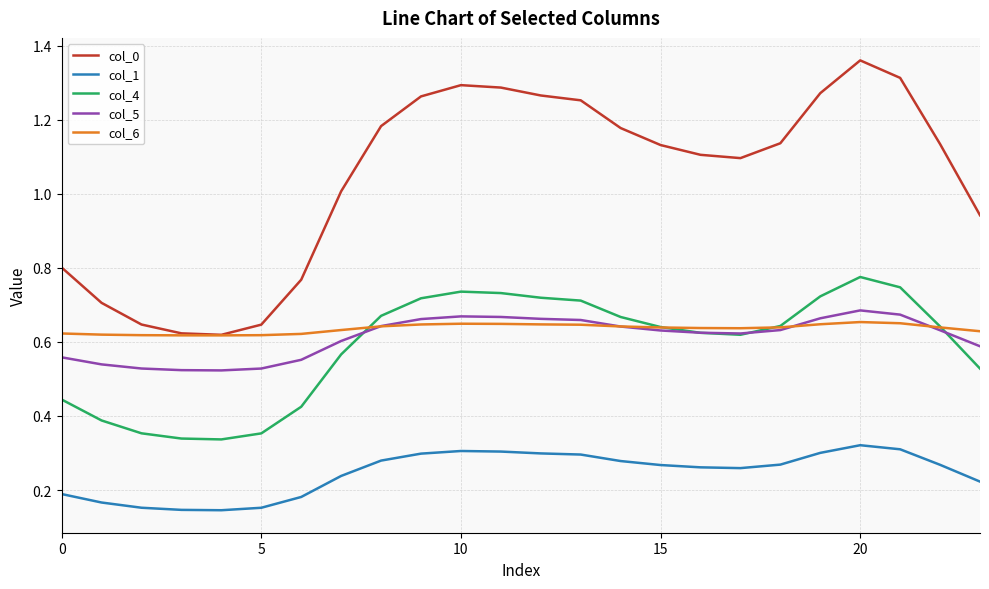

True or false: col_1 and col_6 cross at least once.

False